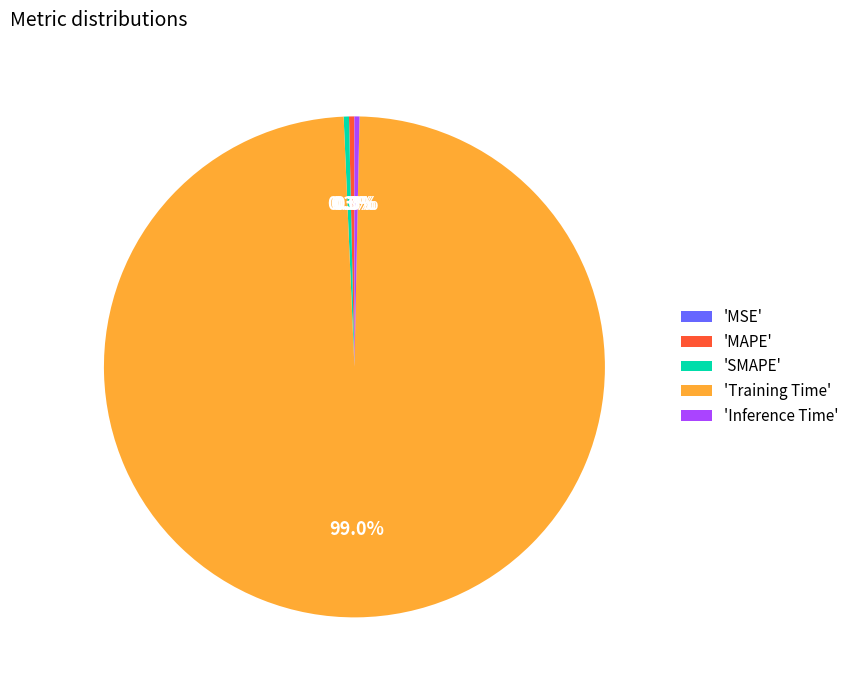

Which category has the biggest portion of the pie?

'Training Time'